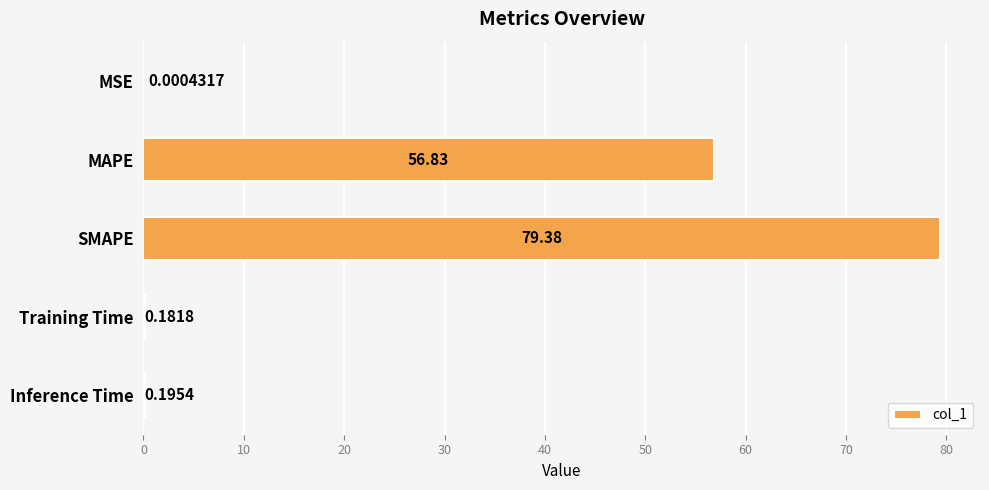

At which label is the value closest to 39?

MAPE